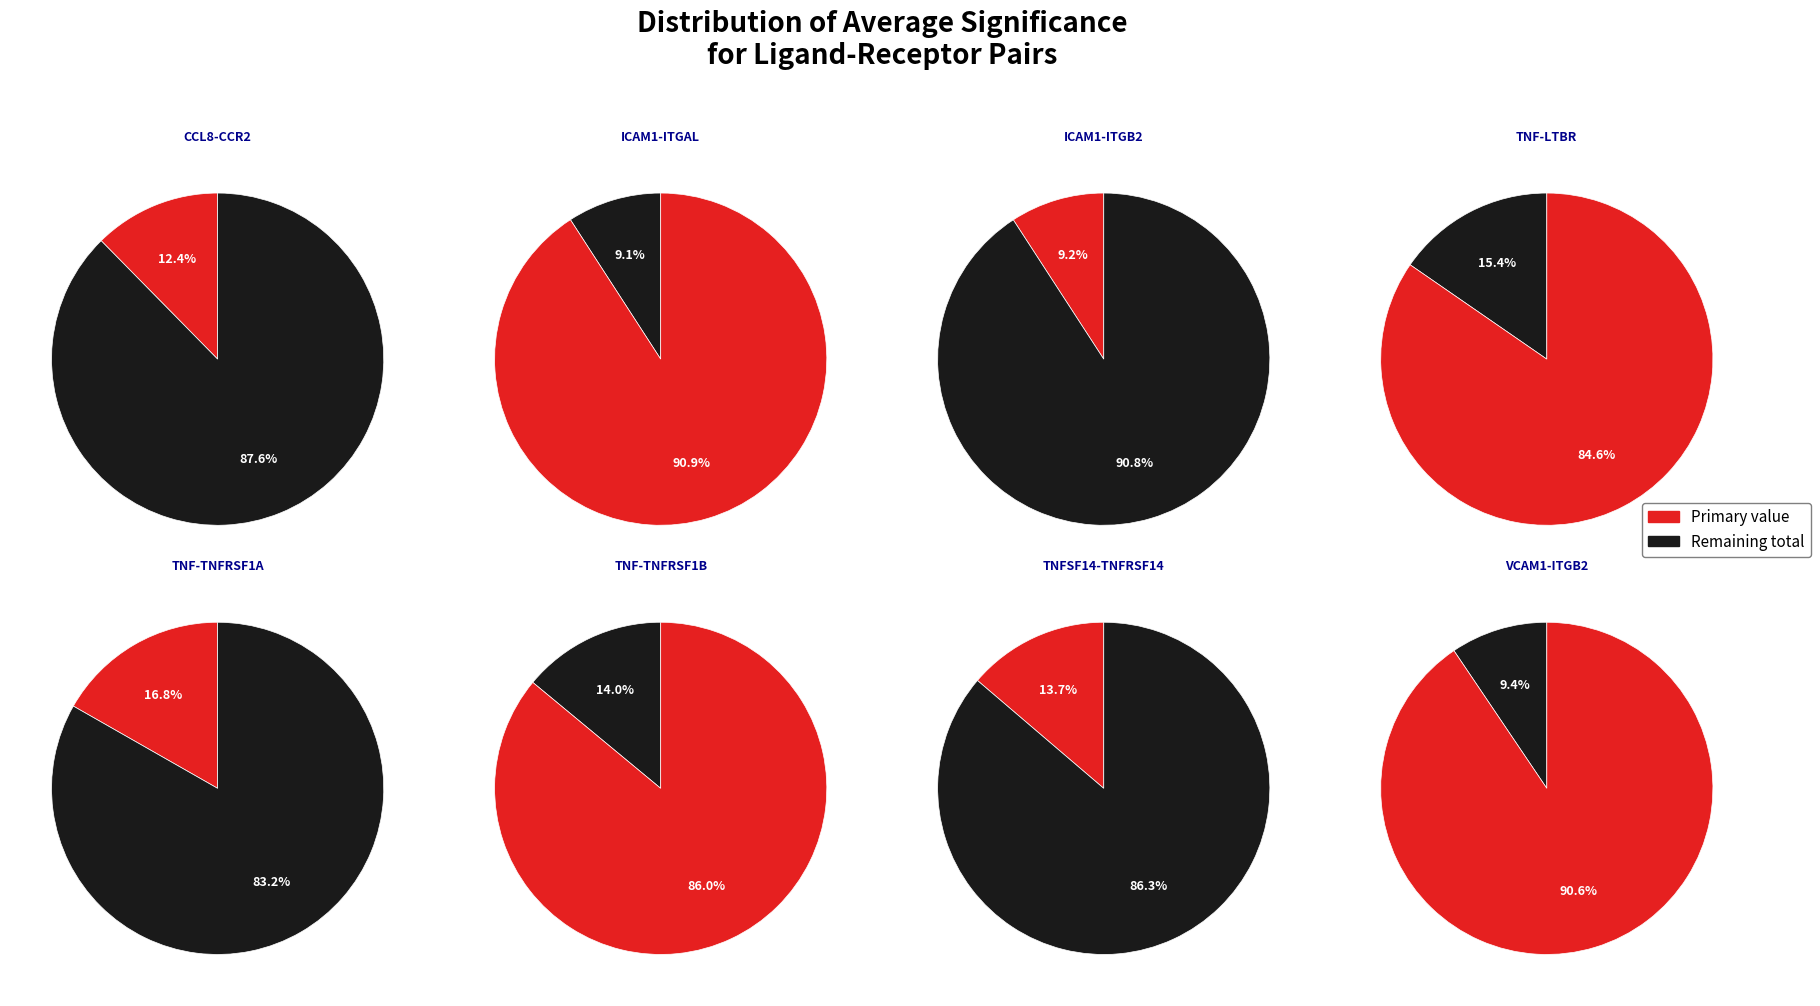

What percentage do TNF-TNFRSF1B and VCAM1-ITGB2 together represent?

23.4%